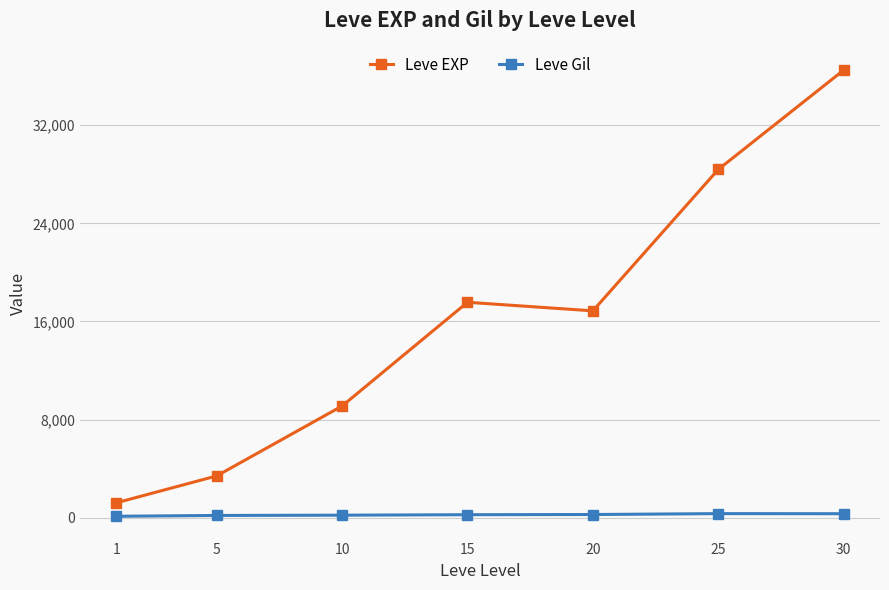

What is the sum of all Leve Gil values?

1644.9